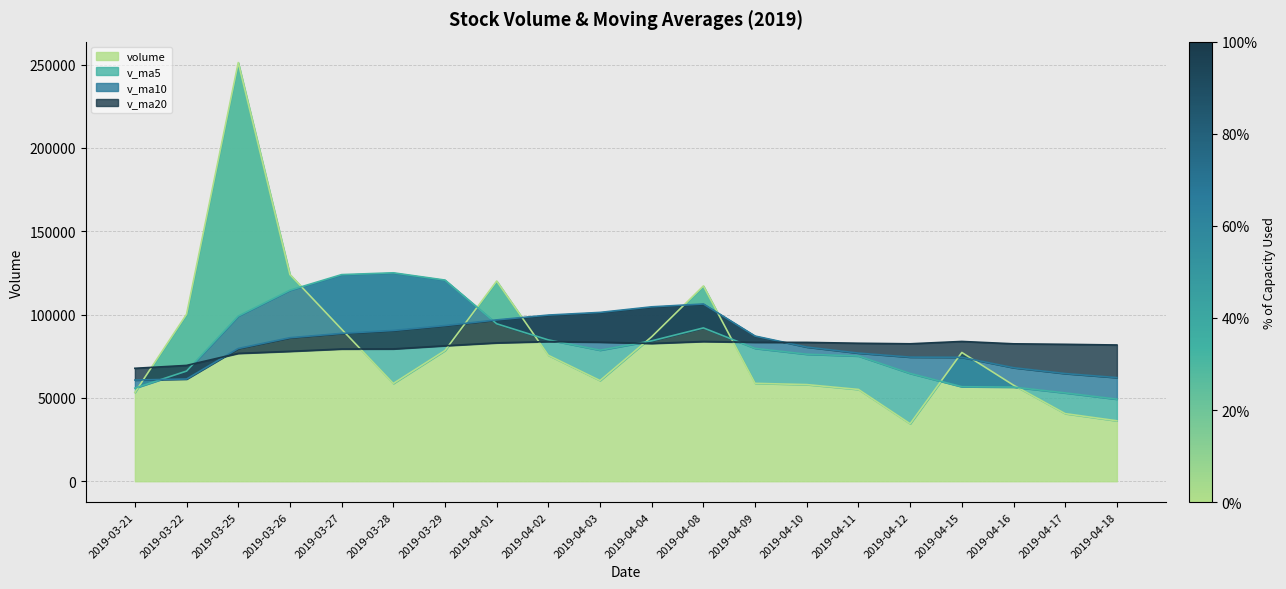

Where is the first local minimum for v_ma20?

2019-04-04